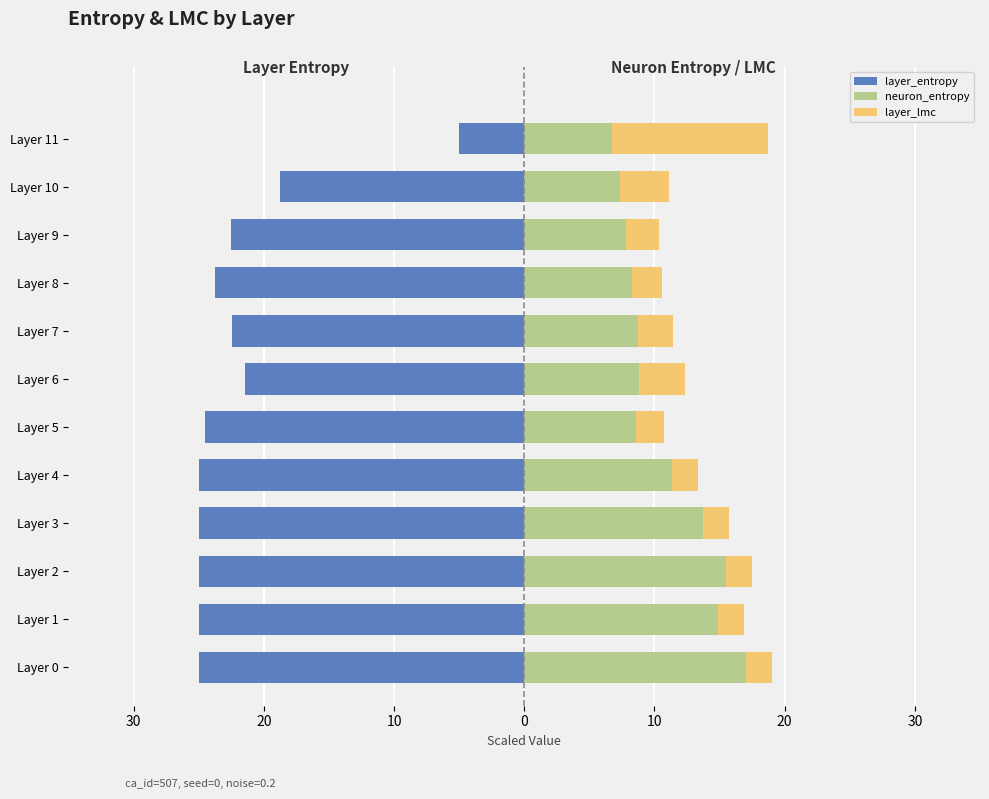

What is the minimum value for layer_lmc?

2.0